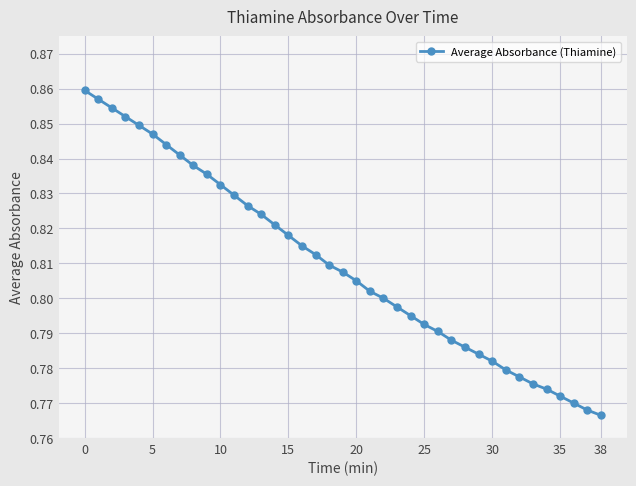

Count the values in the range 0 to 1.

39